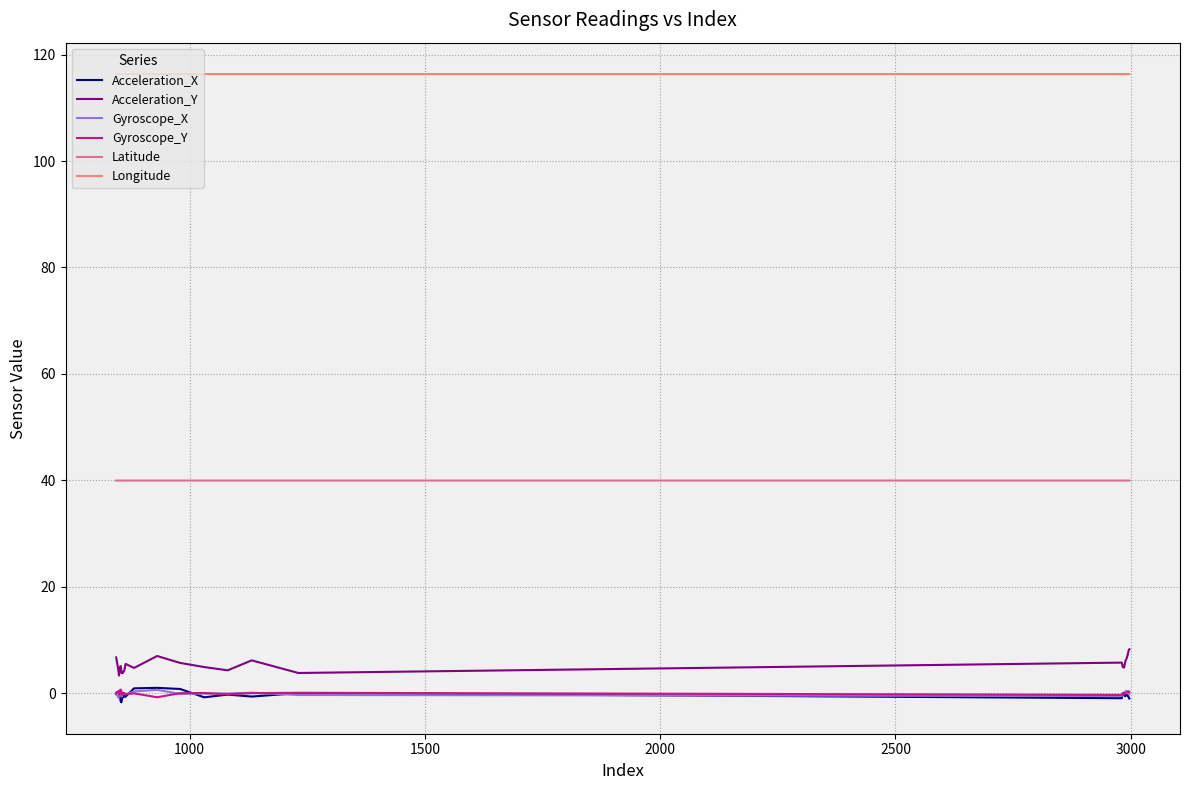

Which series has the largest total across all categories?

Longitude